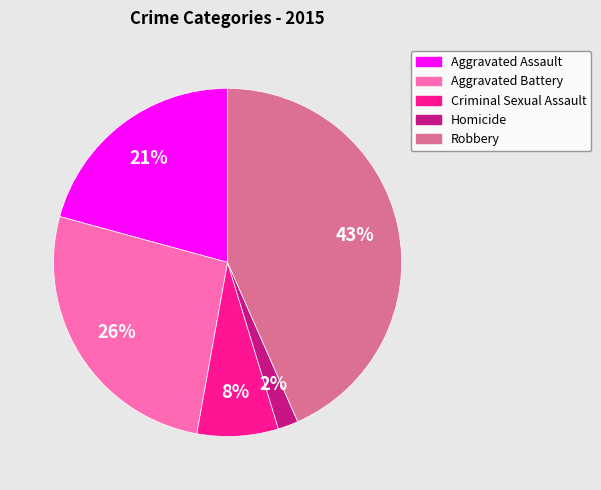

Between Aggravated Assault and Homicide, which is larger?

Aggravated Assault